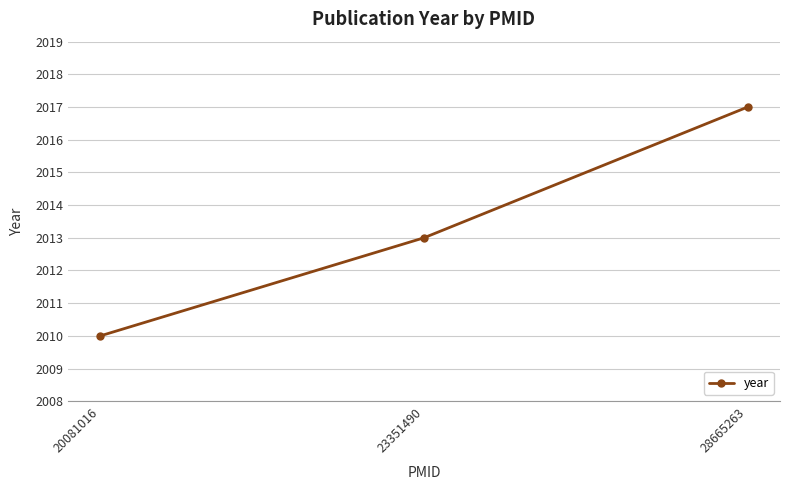

How many data points does each series have?

3